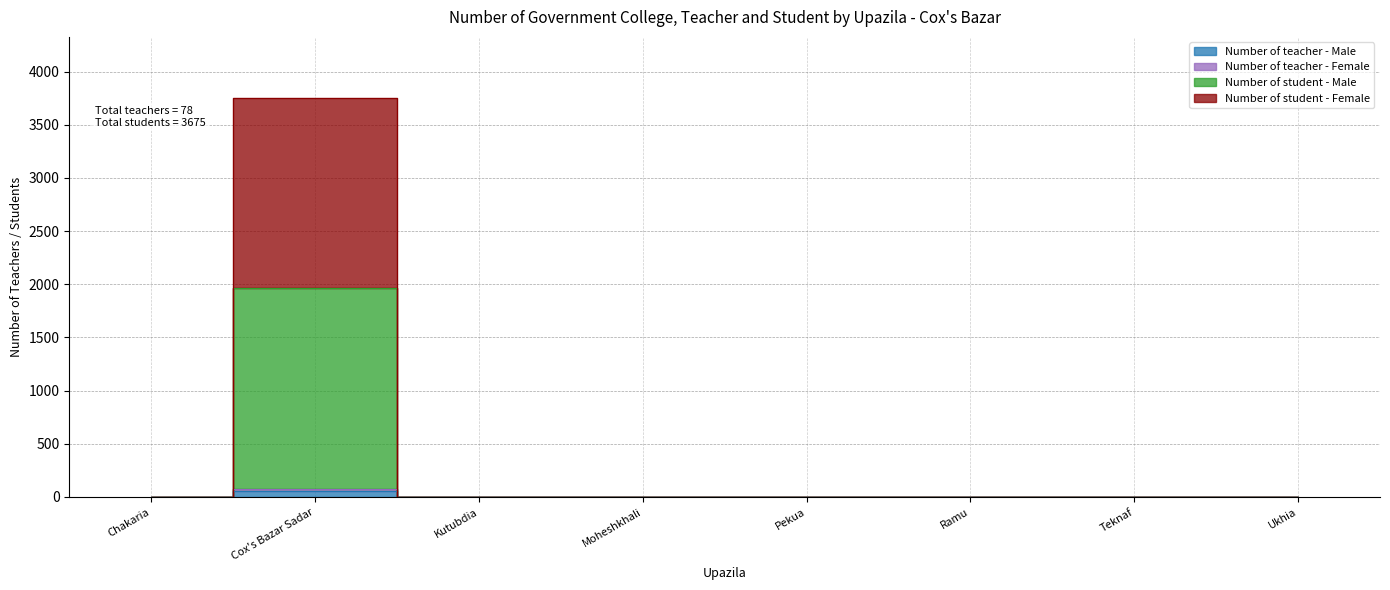

At which category is the sum across all series the highest?

Cox's Bazar Sadar